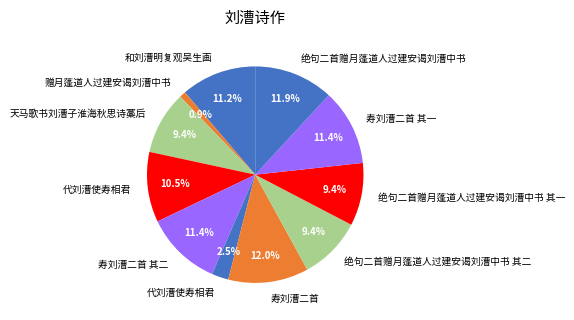

How many segments does this pie chart have?

11